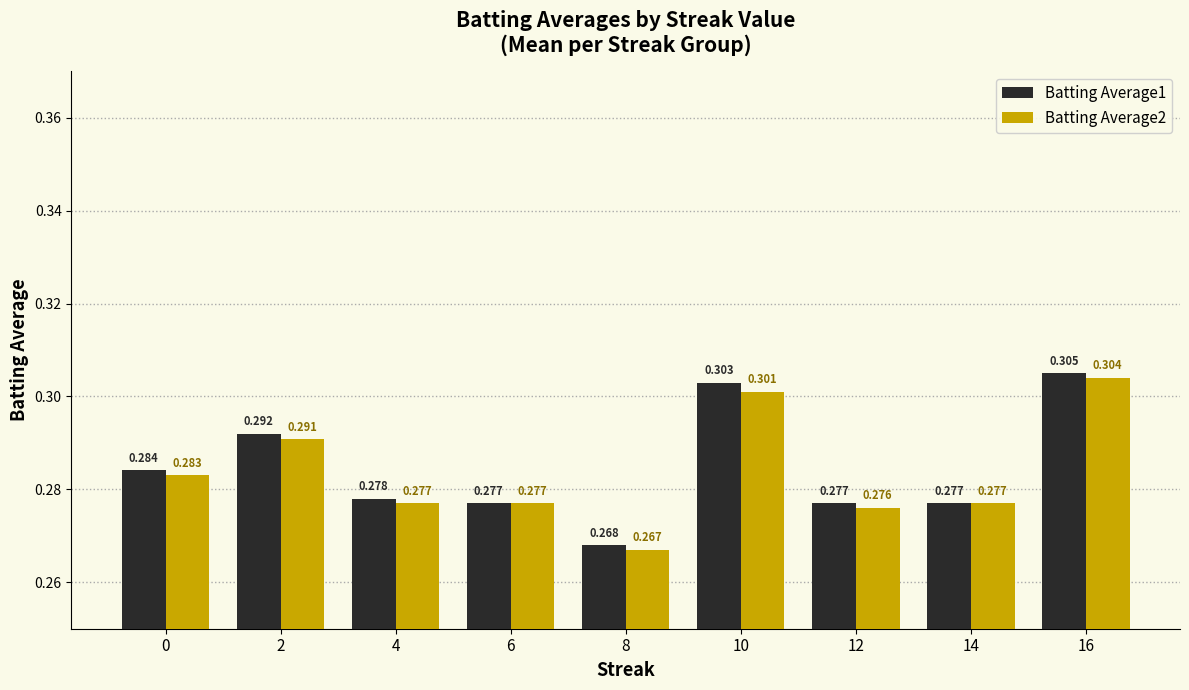

Is the value of Batting Average2 at 12 greater than the value of Batting Average1 at 14?

No